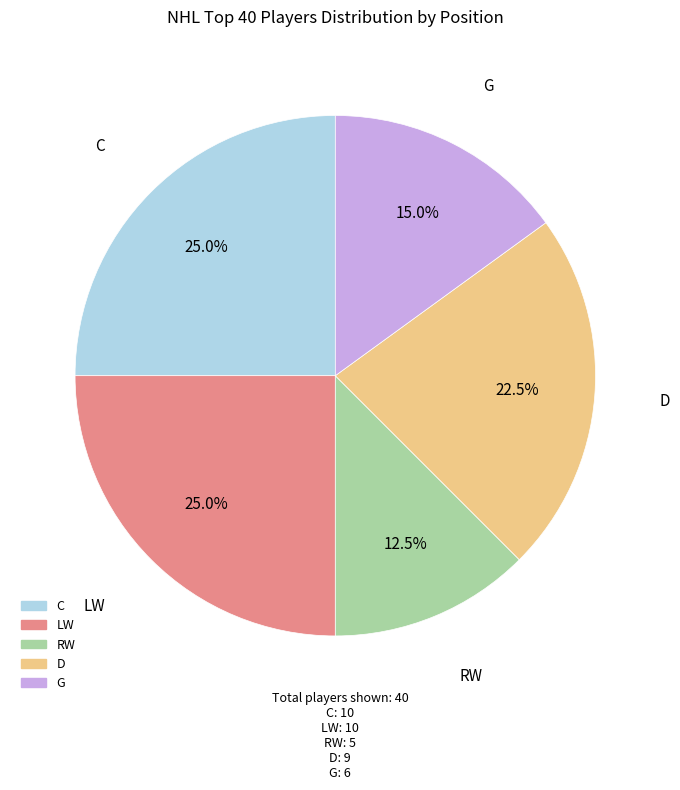

What percentage is NOT represented by C?

75.0%